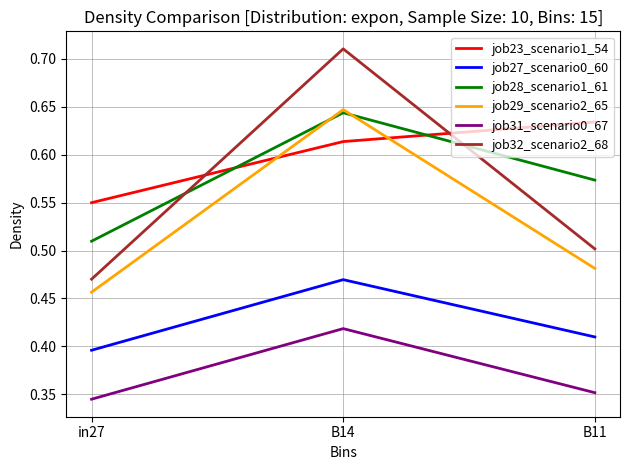

How many job27_scenario0_60 values are between 0 and 1?

3